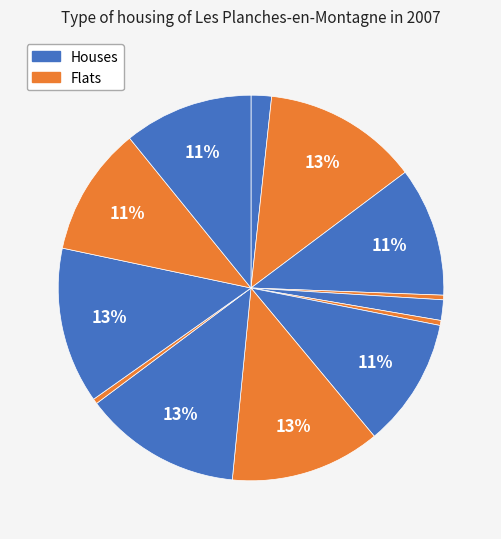

How many segments does this pie chart have?

13